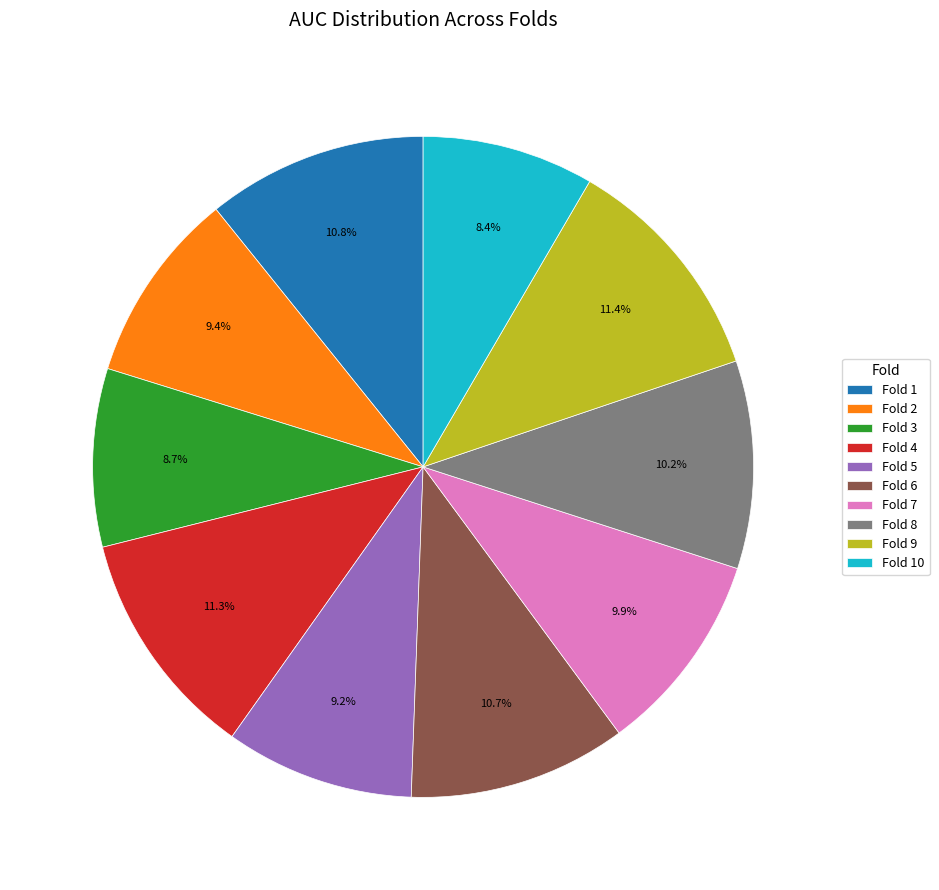

What percentage is NOT represented by Fold 4?

88.7%